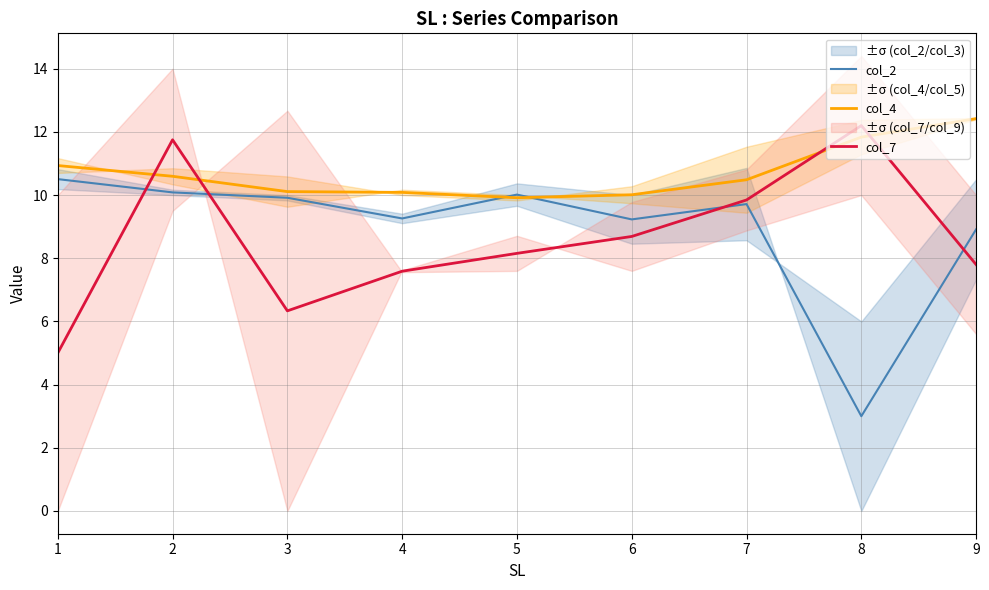

Which series changed the most between 4 and 7?

col_7